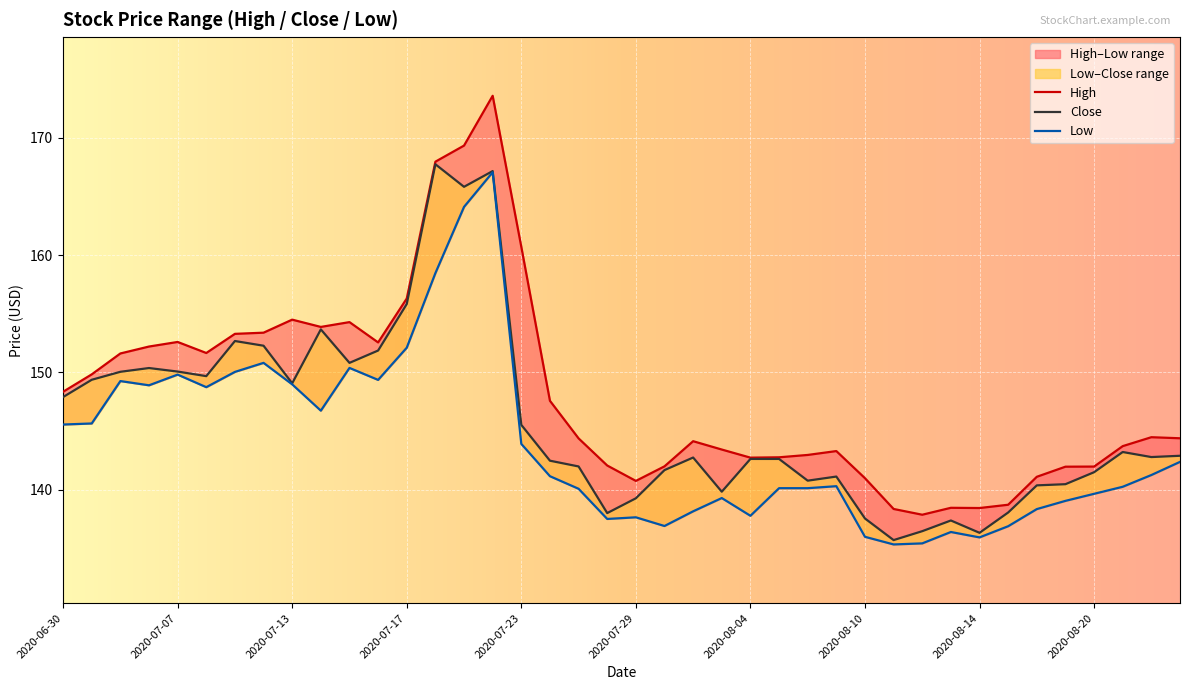

True or false: Low and Close cross at least once.

False